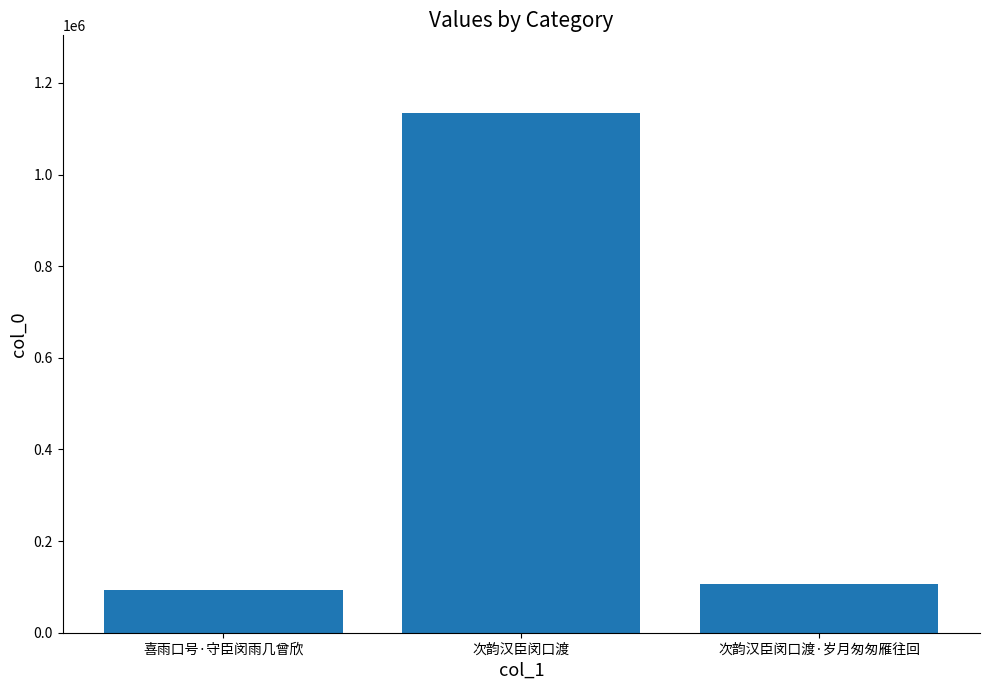

Which category has the lowest value across all series?

喜雨口号·守臣闵雨几曾欣